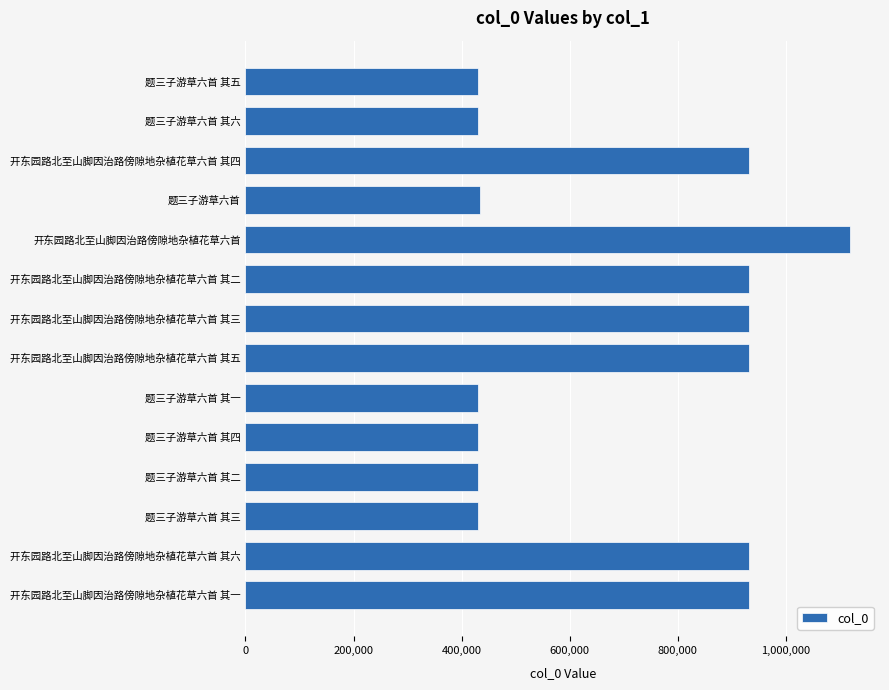

The chart shows a value of 224775 at 题三子游草六首 其二. True or false?

False